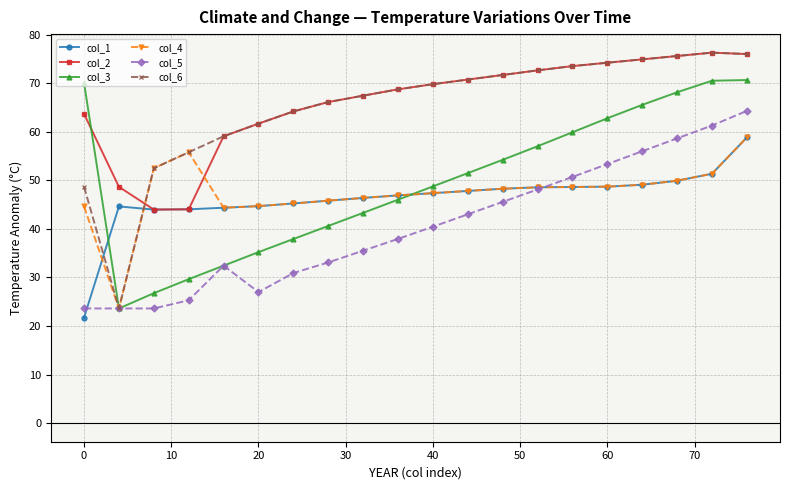

What is the value of the col_2 point at the 5th from the left?

59.1